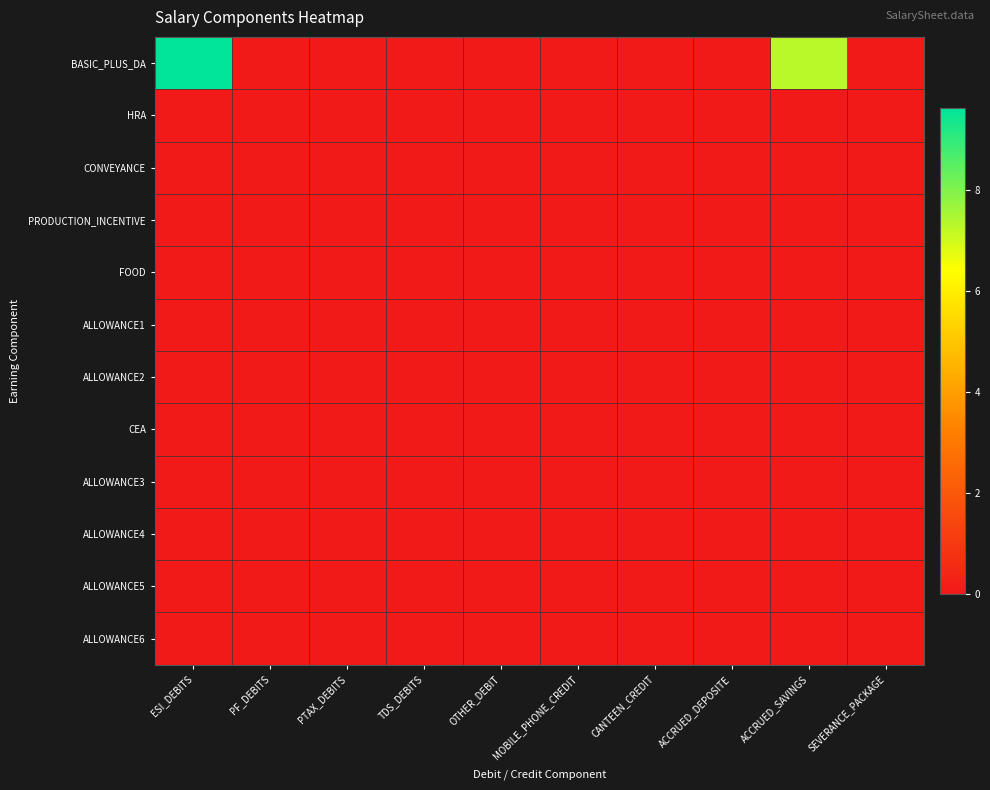

Reading left to right, extract all data points from this chart.

BASIC_PLUS_DA: ESI_DEBITS=9.6	PF_DEBITS=0.0	PTAX_DEBITS=0.0	TDS_DEBITS=0.0	OTHER_DEBIT=0.0	MOBILE_PHONE_CREDIT=0.0	CANTEEN_CREDIT=0.0	ACCRUED_DEPOSITE=0.0	ACCRUED_SAVINGS=7.3	SEVERANCE_PACKAGE=0.0
HRA: ESI_DEBITS=0.0	PF_DEBITS=0.0	PTAX_DEBITS=0.0	TDS_DEBITS=0.0	OTHER_DEBIT=0.0	MOBILE_PHONE_CREDIT=0.0	CANTEEN_CREDIT=0.0	ACCRUED_DEPOSITE=0.0	ACCRUED_SAVINGS=0.0	SEVERANCE_PACKAGE=0.0
CONVEYANCE: ESI_DEBITS=0.0	PF_DEBITS=0.0	PTAX_DEBITS=0.0	TDS_DEBITS=0.0	OTHER_DEBIT=0.0	MOBILE_PHONE_CREDIT=0.0	CANTEEN_CREDIT=0.0	ACCRUED_DEPOSITE=0.0	ACCRUED_SAVINGS=0.0	SEVERANCE_PACKAGE=0.0
PRODUCTION_INCENTIVE: ESI_DEBITS=0.0	PF_DEBITS=0.0	PTAX_DEBITS=0.0	TDS_DEBITS=0.0	OTHER_DEBIT=0.0	MOBILE_PHONE_CREDIT=0.0	CANTEEN_CREDIT=0.0	ACCRUED_DEPOSITE=0.0	ACCRUED_SAVINGS=0.0	SEVERANCE_PACKAGE=0.0
FOOD: ESI_DEBITS=0.0	PF_DEBITS=0.0	PTAX_DEBITS=0.0	TDS_DEBITS=0.0	OTHER_DEBIT=0.0	MOBILE_PHONE_CREDIT=0.0	CANTEEN_CREDIT=0.0	ACCRUED_DEPOSITE=0.0	ACCRUED_SAVINGS=0.0	SEVERANCE_PACKAGE=0.0
ALLOWANCE1: ESI_DEBITS=0.0	PF_DEBITS=0.0	PTAX_DEBITS=0.0	TDS_DEBITS=0.0	OTHER_DEBIT=0.0	MOBILE_PHONE_CREDIT=0.0	CANTEEN_CREDIT=0.0	ACCRUED_DEPOSITE=0.0	ACCRUED_SAVINGS=0.0	SEVERANCE_PACKAGE=0.0
ALLOWANCE2: ESI_DEBITS=0.0	PF_DEBITS=0.0	PTAX_DEBITS=0.0	TDS_DEBITS=0.0	OTHER_DEBIT=0.0	MOBILE_PHONE_CREDIT=0.0	CANTEEN_CREDIT=0.0	ACCRUED_DEPOSITE=0.0	ACCRUED_SAVINGS=0.0	SEVERANCE_PACKAGE=0.0
CEA: ESI_DEBITS=0.0	PF_DEBITS=0.0	PTAX_DEBITS=0.0	TDS_DEBITS=0.0	OTHER_DEBIT=0.0	MOBILE_PHONE_CREDIT=0.0	CANTEEN_CREDIT=0.0	ACCRUED_DEPOSITE=0.0	ACCRUED_SAVINGS=0.0	SEVERANCE_PACKAGE=0.0
ALLOWANCE3: ESI_DEBITS=0.0	PF_DEBITS=0.0	PTAX_DEBITS=0.0	TDS_DEBITS=0.0	OTHER_DEBIT=0.0	MOBILE_PHONE_CREDIT=0.0	CANTEEN_CREDIT=0.0	ACCRUED_DEPOSITE=0.0	ACCRUED_SAVINGS=0.0	SEVERANCE_PACKAGE=0.0
ALLOWANCE4: ESI_DEBITS=0.0	PF_DEBITS=0.0	PTAX_DEBITS=0.0	TDS_DEBITS=0.0	OTHER_DEBIT=0.0	MOBILE_PHONE_CREDIT=0.0	CANTEEN_CREDIT=0.0	ACCRUED_DEPOSITE=0.0	ACCRUED_SAVINGS=0.0	SEVERANCE_PACKAGE=0.0
ALLOWANCE5: ESI_DEBITS=0.0	PF_DEBITS=0.0	PTAX_DEBITS=0.0	TDS_DEBITS=0.0	OTHER_DEBIT=0.0	MOBILE_PHONE_CREDIT=0.0	CANTEEN_CREDIT=0.0	ACCRUED_DEPOSITE=0.0	ACCRUED_SAVINGS=0.0	SEVERANCE_PACKAGE=0.0
ALLOWANCE6: ESI_DEBITS=0.0	PF_DEBITS=0.0	PTAX_DEBITS=0.0	TDS_DEBITS=0.0	OTHER_DEBIT=0.0	MOBILE_PHONE_CREDIT=0.0	CANTEEN_CREDIT=0.0	ACCRUED_DEPOSITE=0.0	ACCRUED_SAVINGS=0.0	SEVERANCE_PACKAGE=0.0